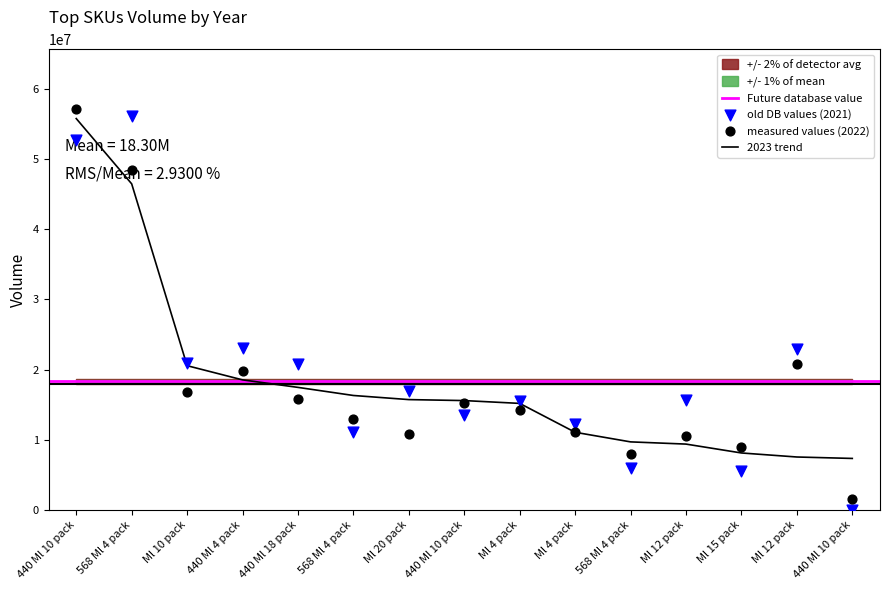

Which series contains the lowest Y value?

2021